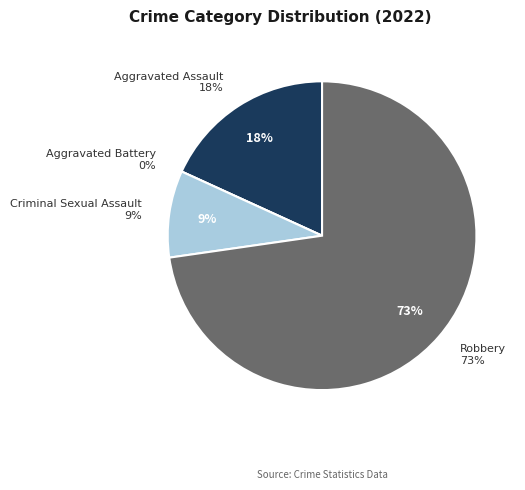

What is the largest slice in the pie chart?

Robbery